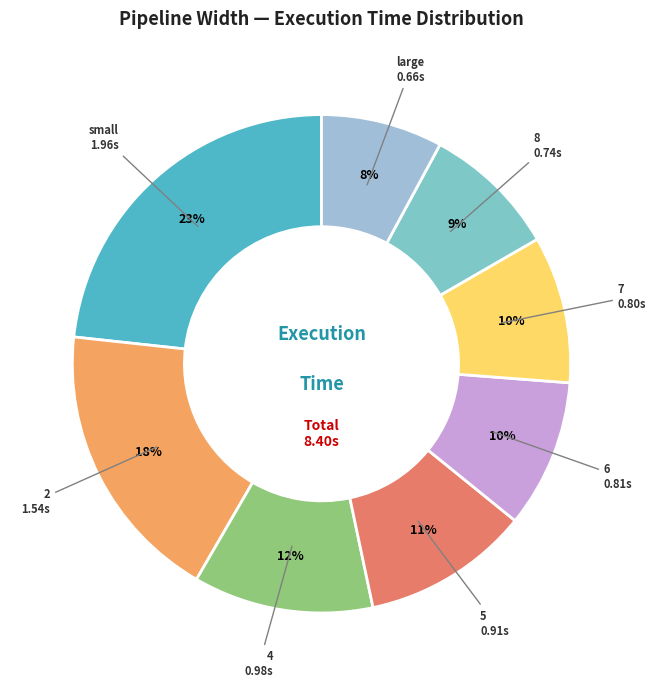

Count the number of slices in the pie.

8